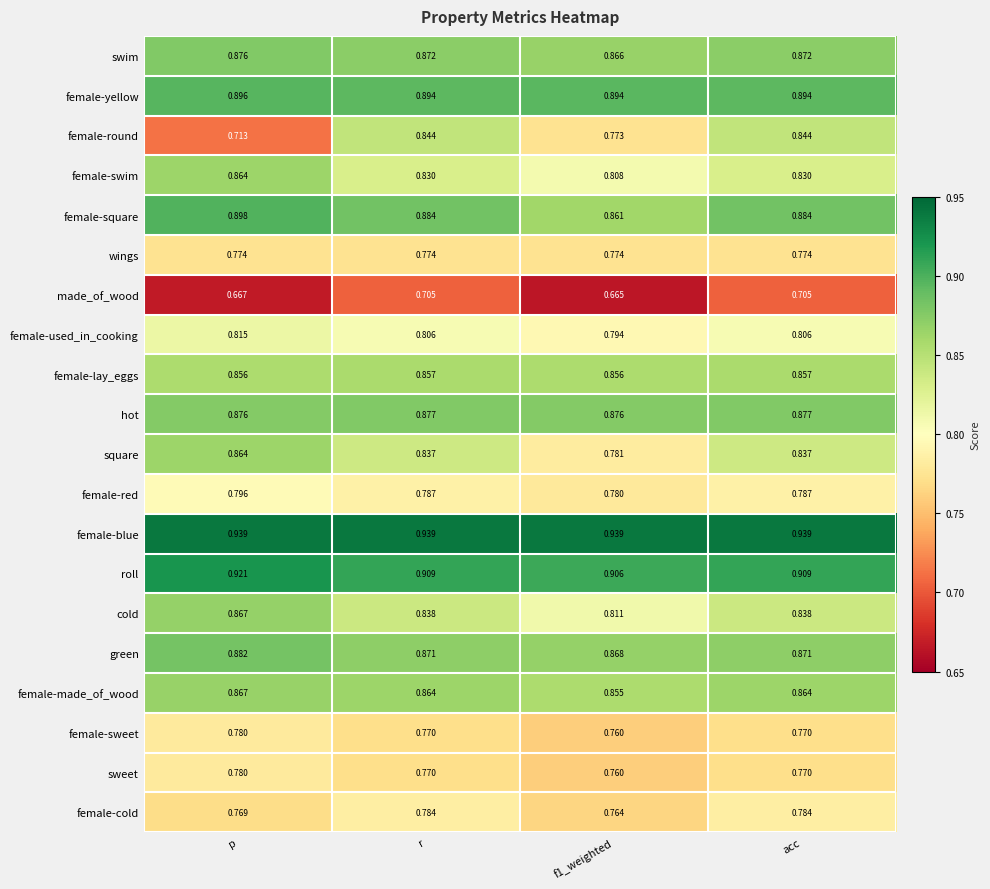

Which series has the largest total across all categories?

female-blue